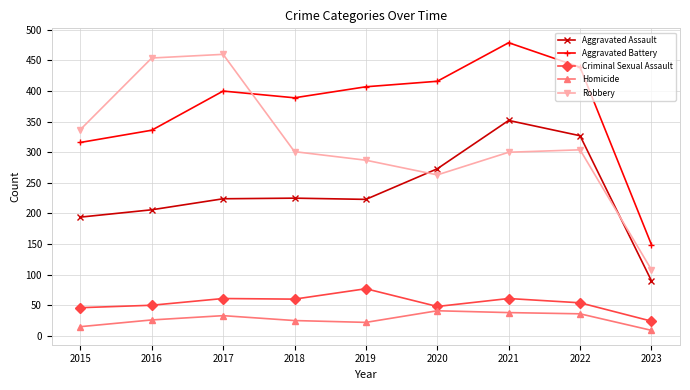

At which category does the chart reach its minimum across all series?

2023